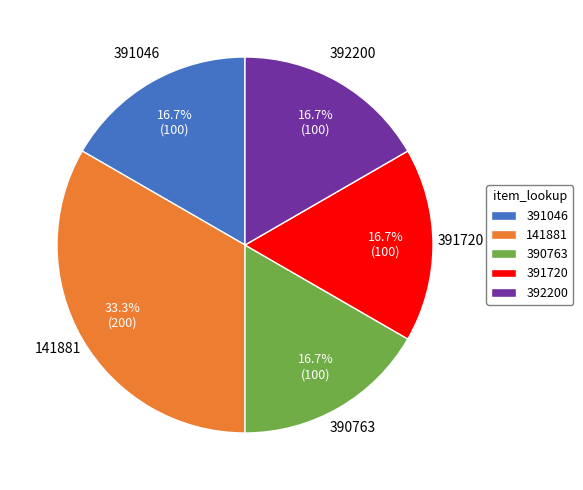

How many slices are in this pie chart?

5